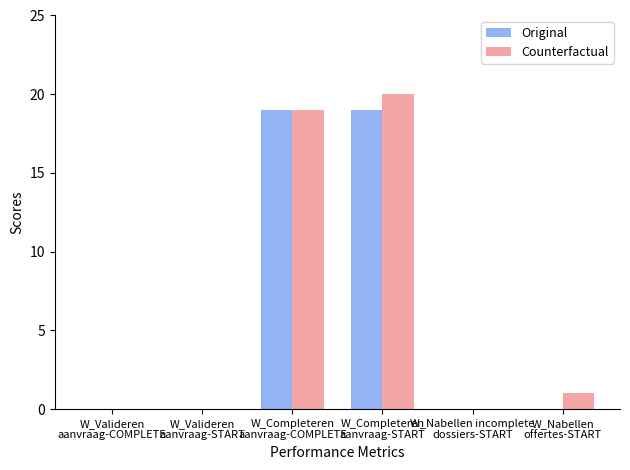

What is the sum of all Original values?

38